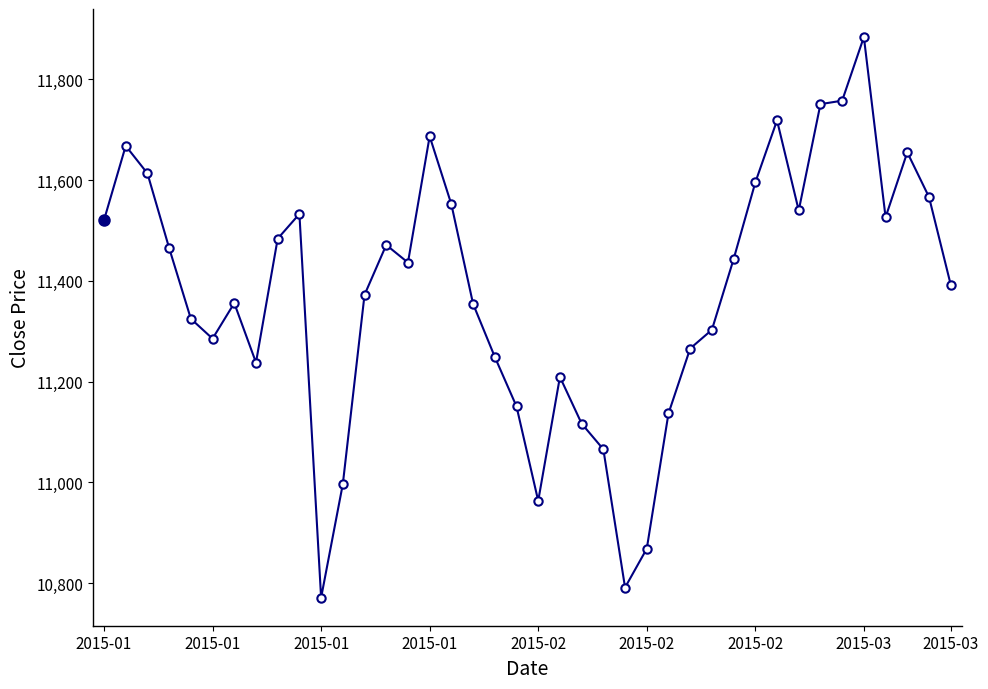

What is the value of the 25th point from the left?

10791.1